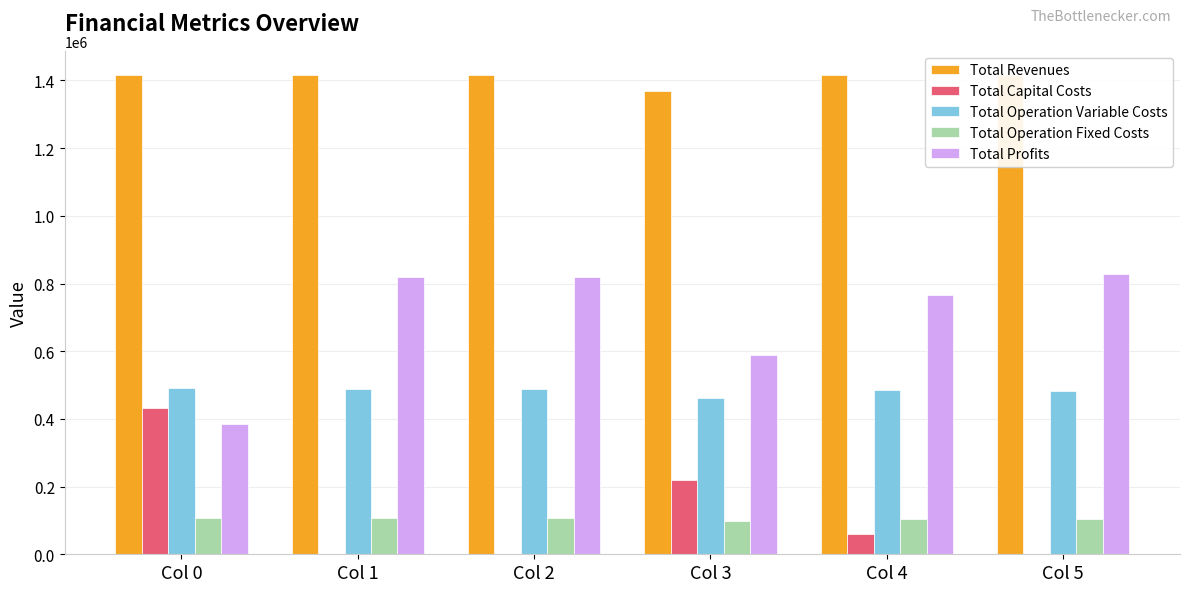

The value of Total Operation Fixed Costs at Col 2 is 36303.9. True or false?

False